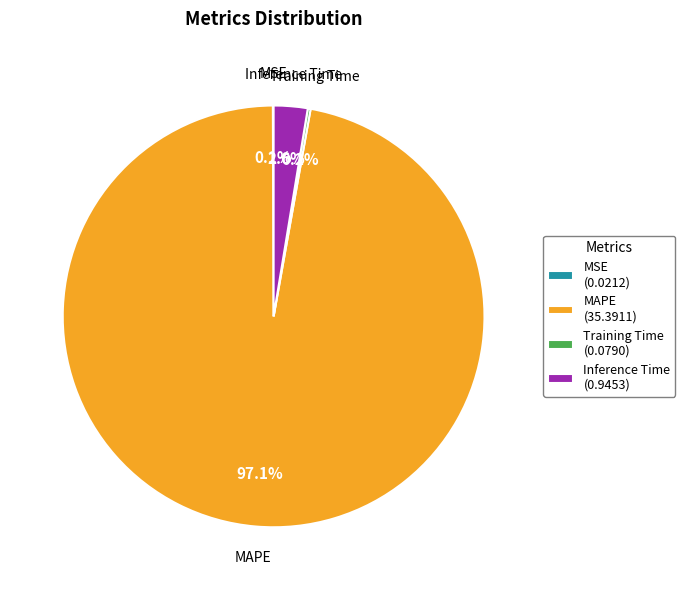

What percentage is the MAPE slice, to the nearest percent?

97%